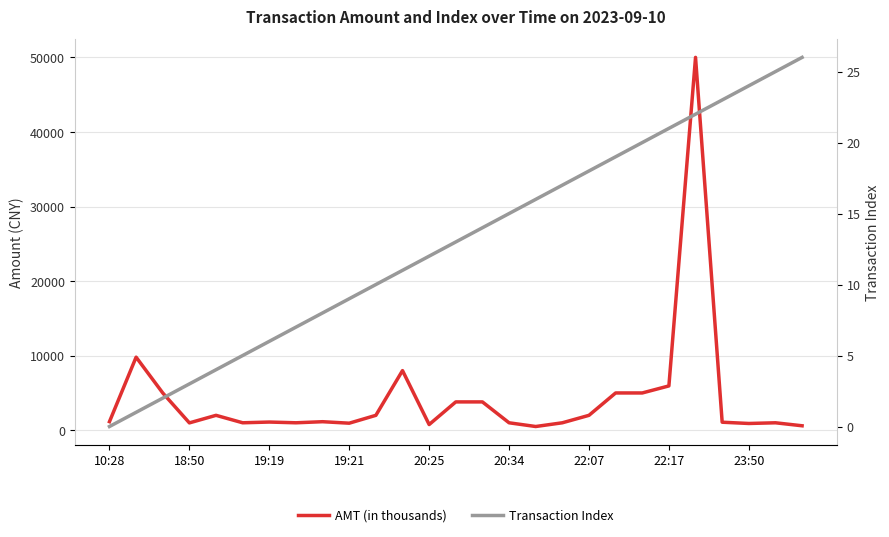

What is the label of the 1st point from the right?

26